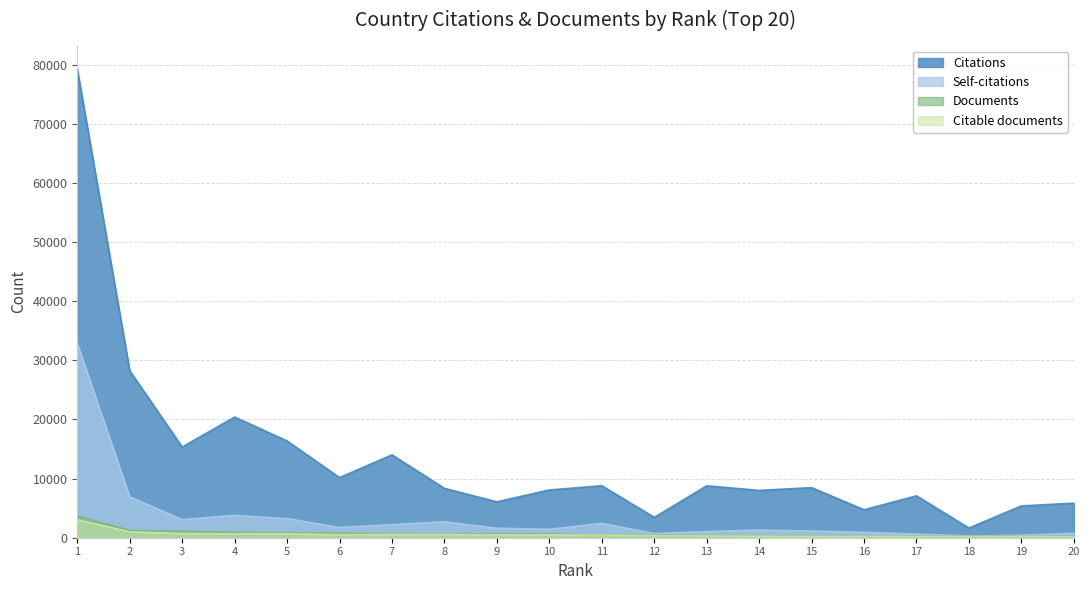

True or false: Citations and Documents intersect in this chart.

False